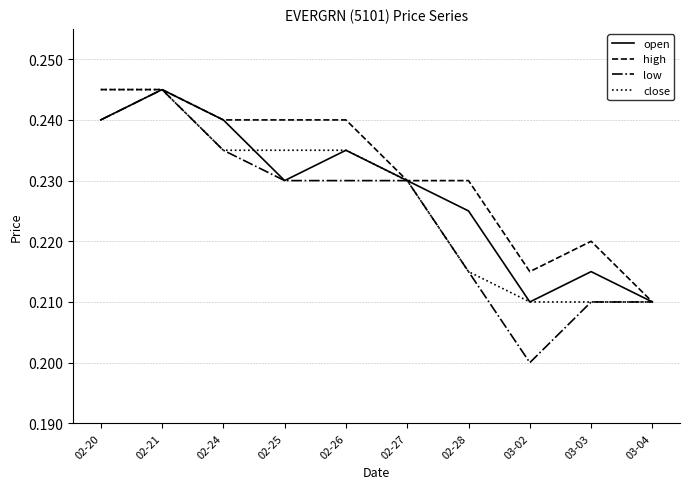

How many lines are shown in the chart?

4